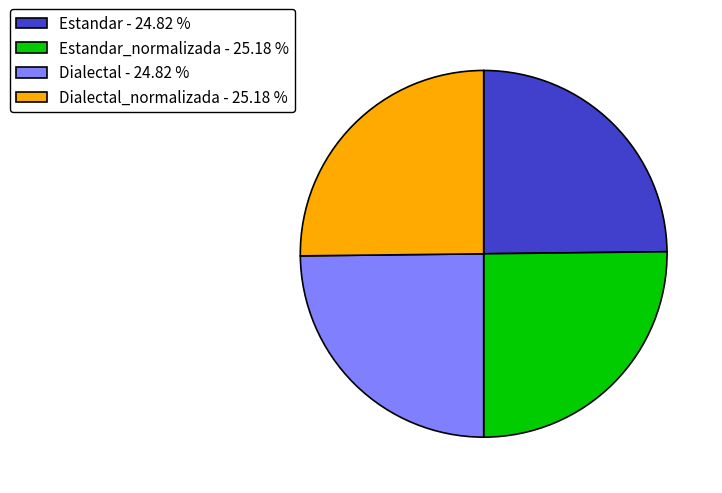

Is there any slice that represents more than half of the pie?

No